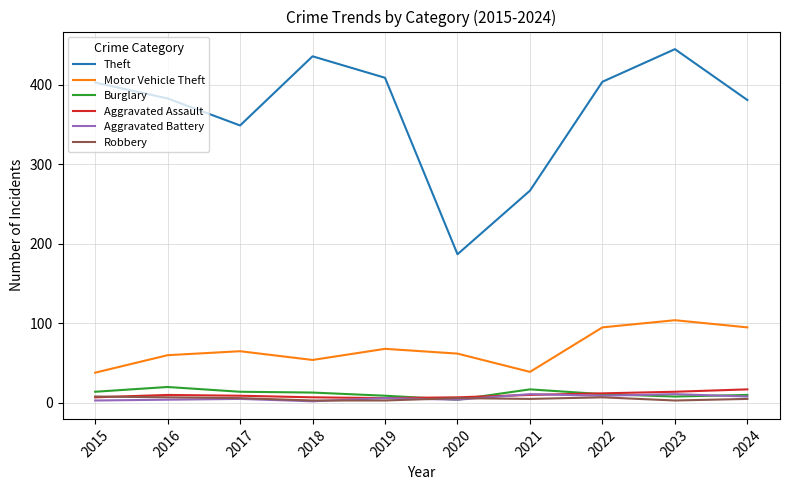

Which series has the widest spread of values?

Theft